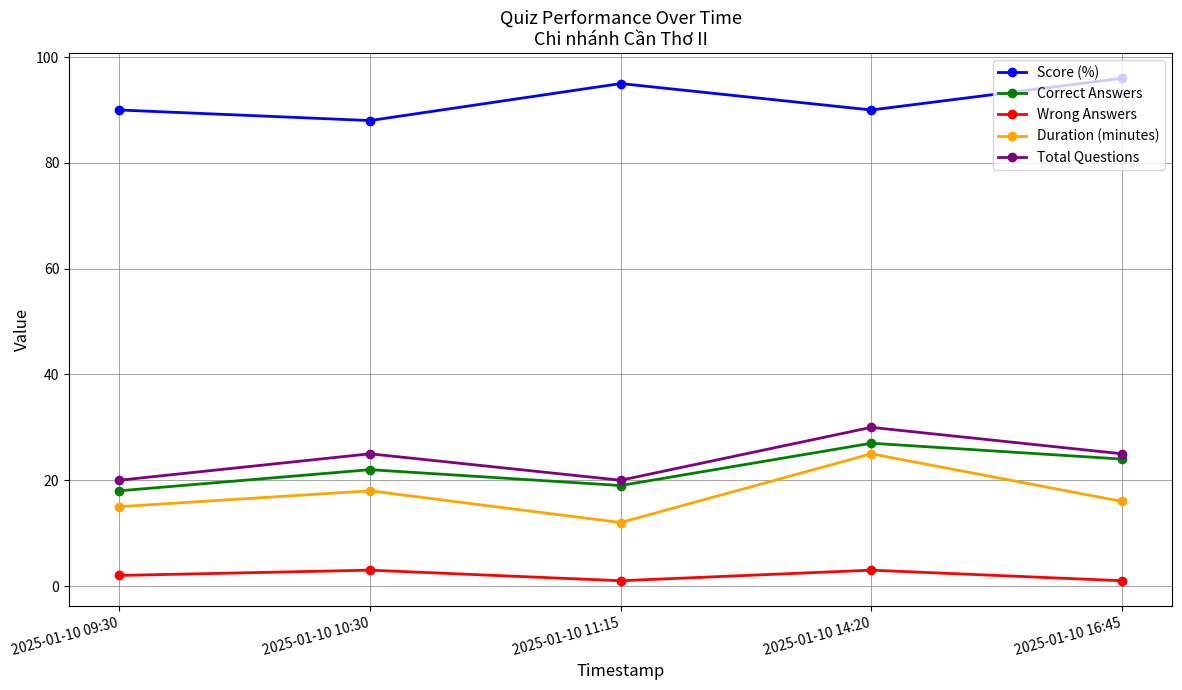

At which category does Wrong Answers reach its first local peak?

2025-01-10 10:30